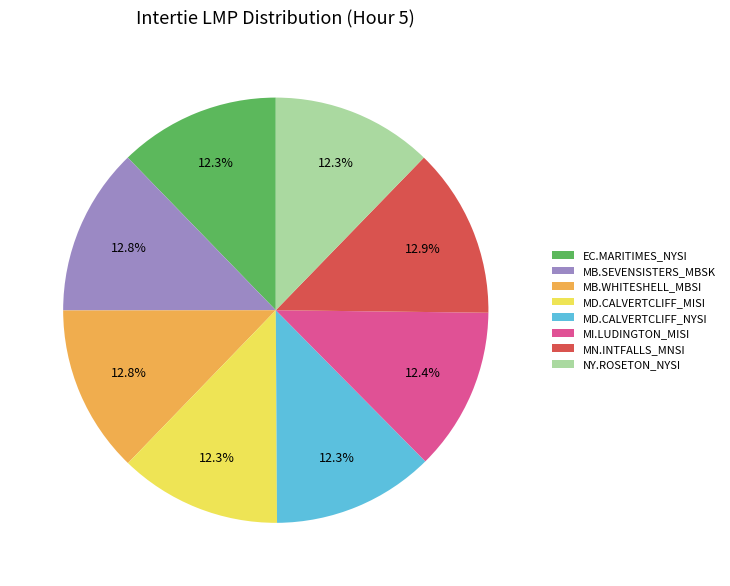

Do MB.WHITESHELL_MBSI and MB.SEVENSISTERS_MBSK together represent more than half of the pie?

No